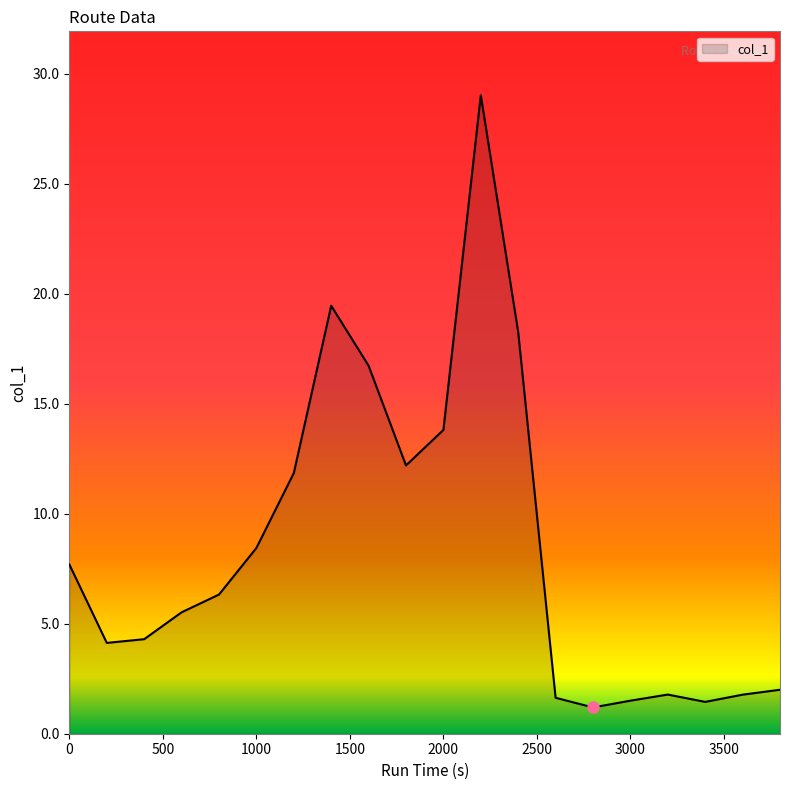

How many values are below 6?

10